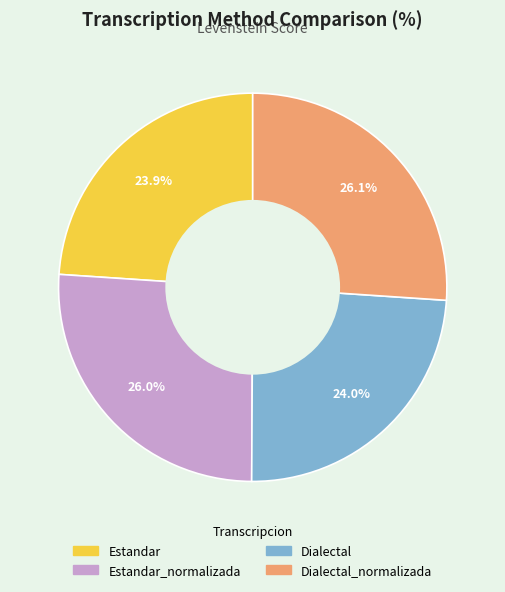

Is there any slice that represents more than half of the pie?

No